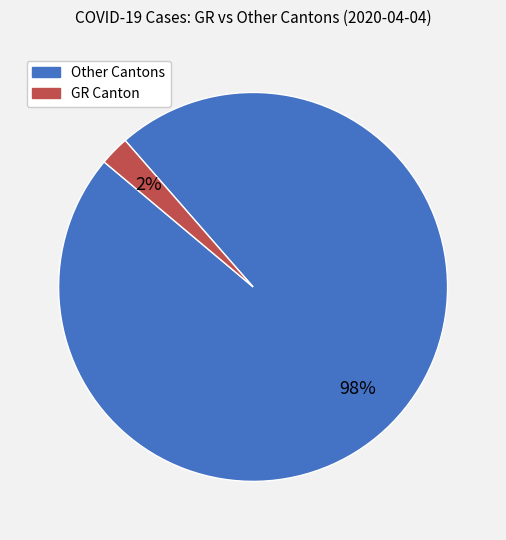

Does any single category account for the majority?

Yes